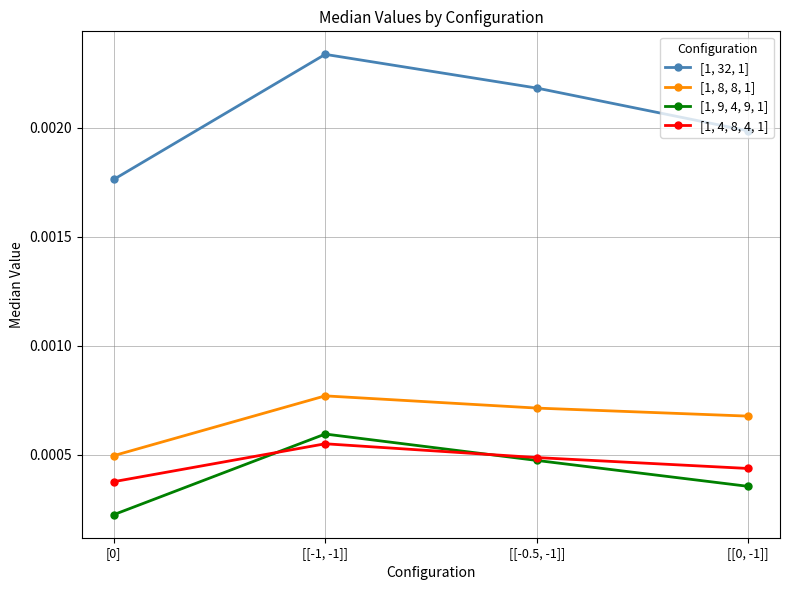

Which series has the largest range (max minus min)?

[1, 32, 1]